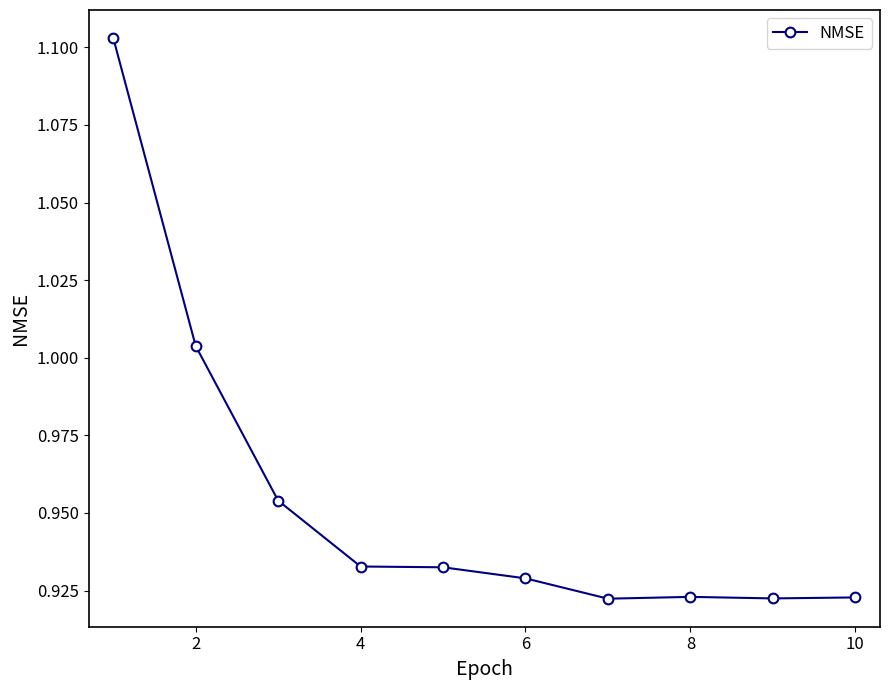

What is the sum of all values?

9.5